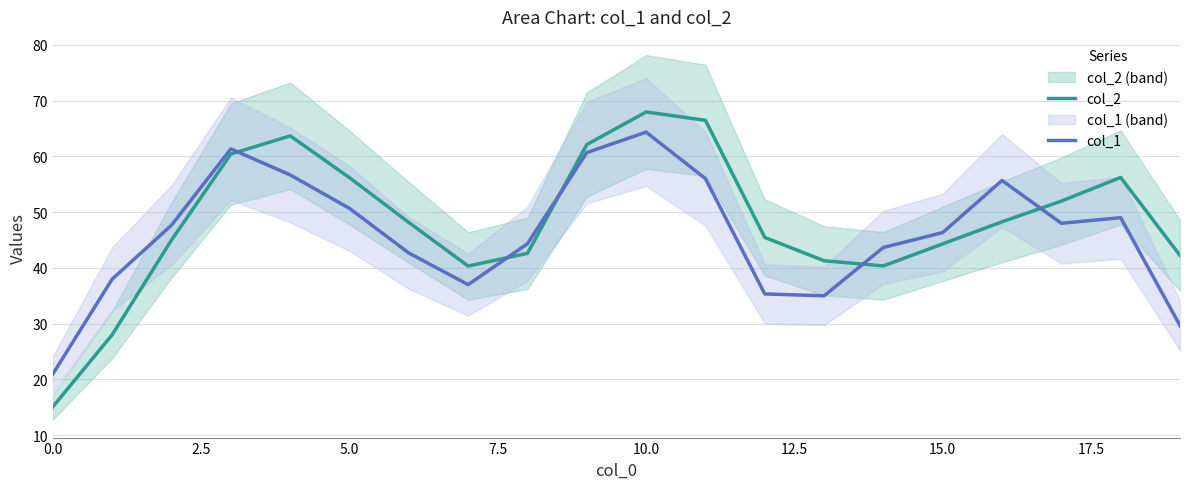

What is the lowest value of the col_1 series?

21.0